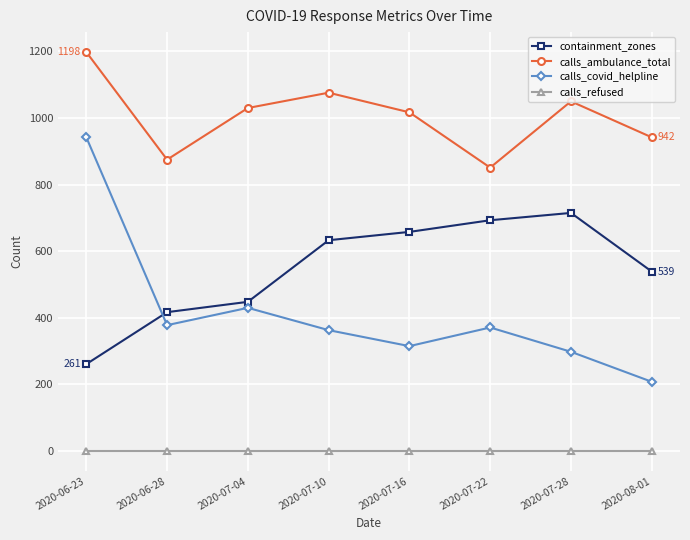

Between which two adjacent categories do calls_covid_helpline and containment_zones first intersect?

2020-06-23 and 2020-06-28